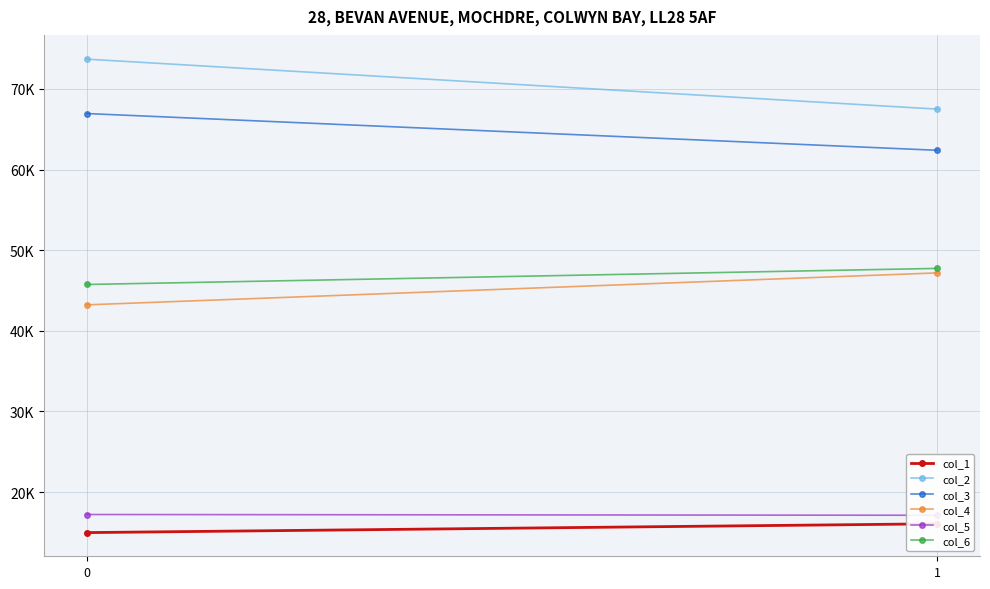

How many data points does each series have?

2